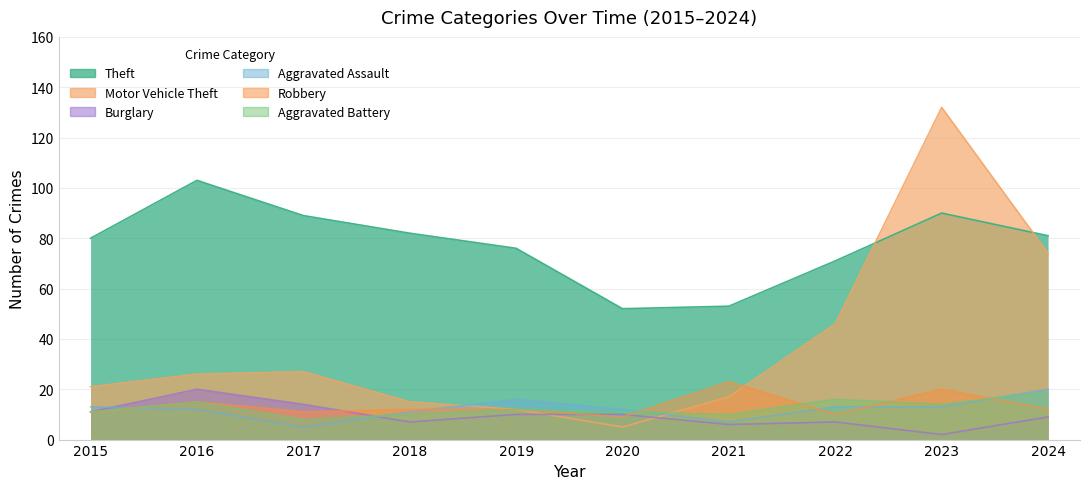

Where does the Theft series first go above 81?

2016